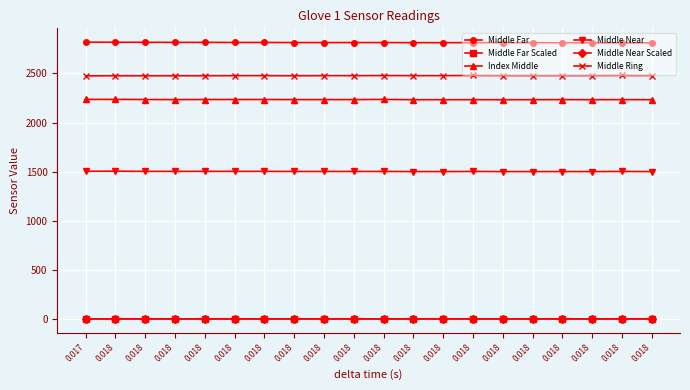

What are all the series names shown in the legend?

Middle Far, Middle Far Scaled, Index Middle, Middle Near, Middle Near Scaled, Middle Ring